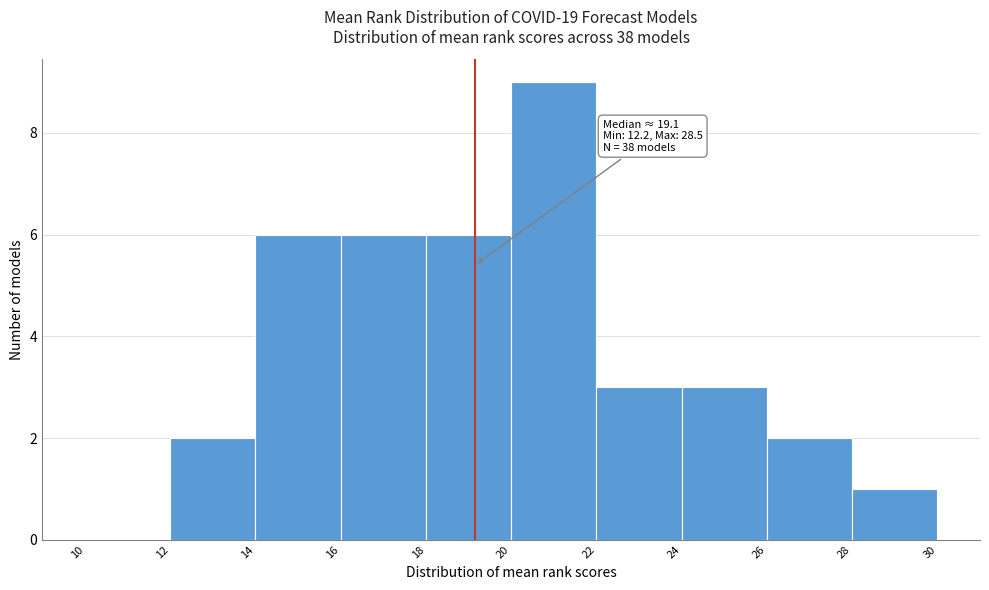

Over which range of the x-axis is the bar tallest?

20 to 22